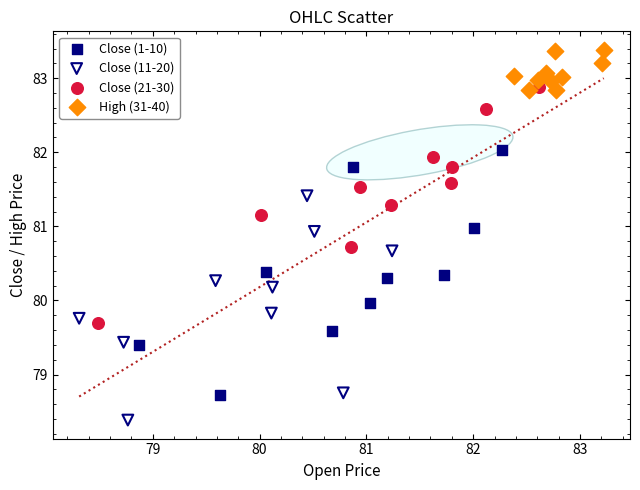

Which series contains the highest Y value?

High (31-40)